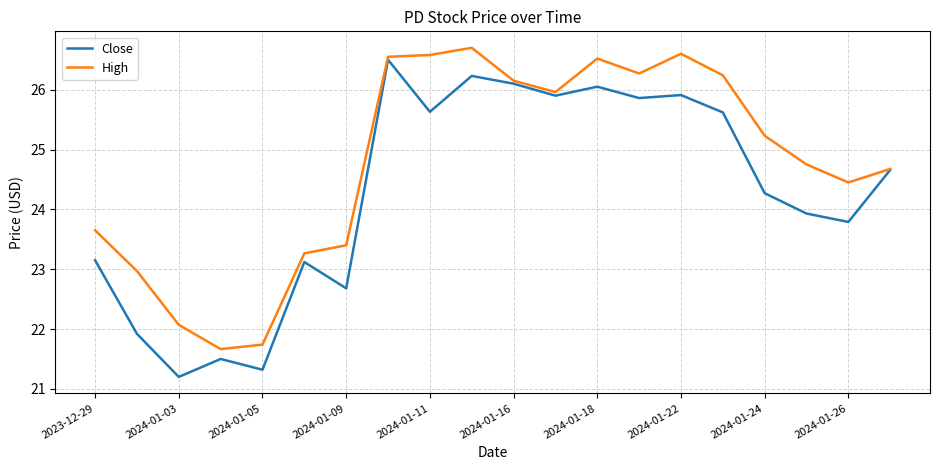

Which series has the largest total across all categories?

High